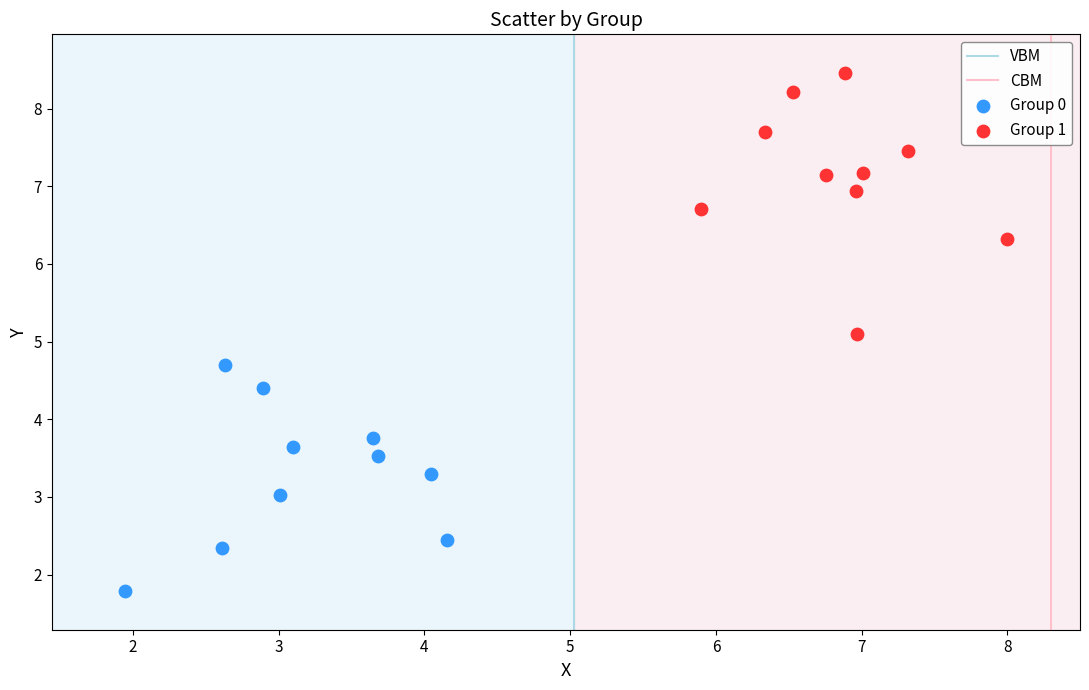

Which series contains the highest Y value?

Group 1